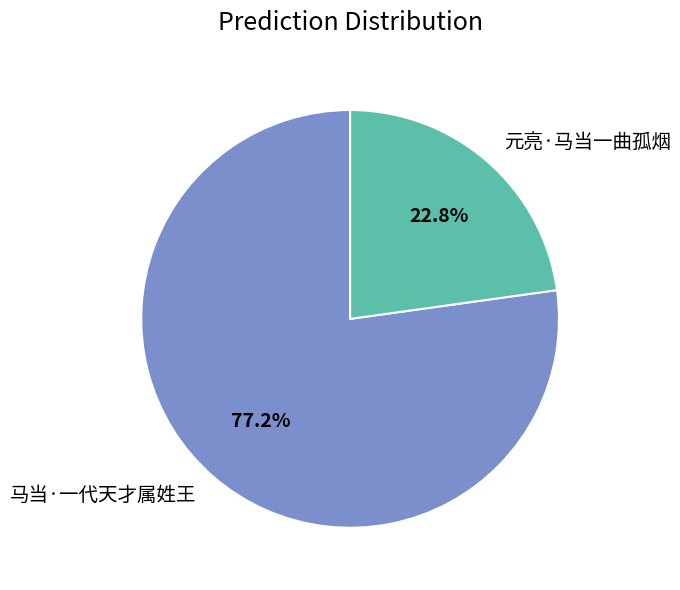

Which category has the biggest portion of the pie?

马当·一代天才属姓王